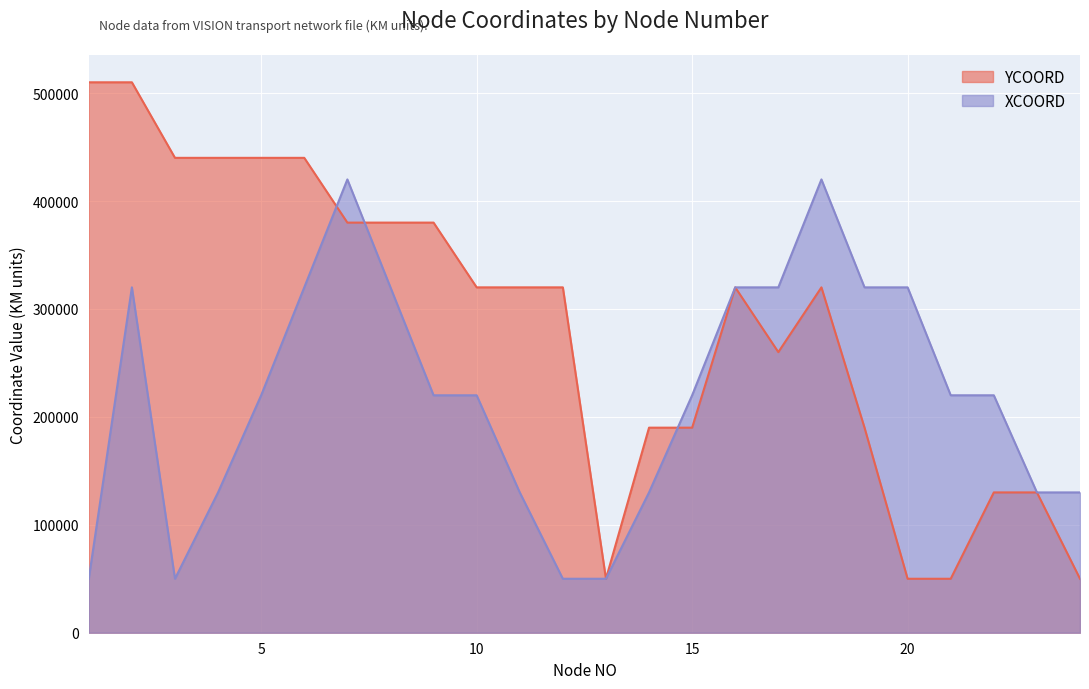

What is the value of the YCOORD point at the 24th from the left?

50000